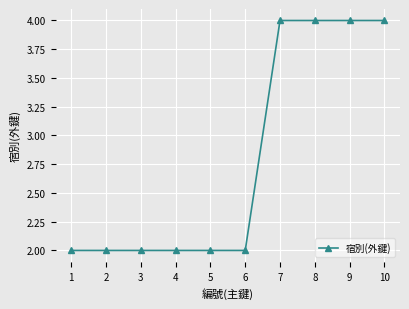

What is the minimum value shown in the chart?

2